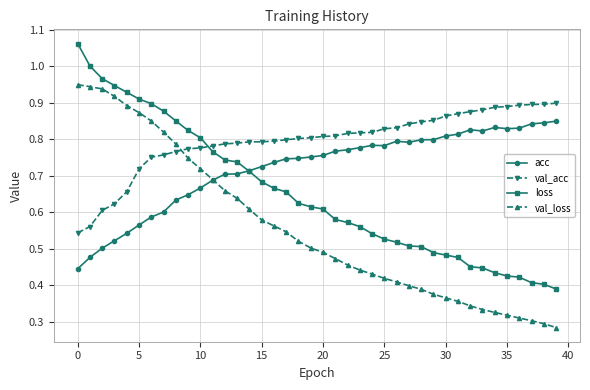

How many times do val_loss and acc cross each other?

1